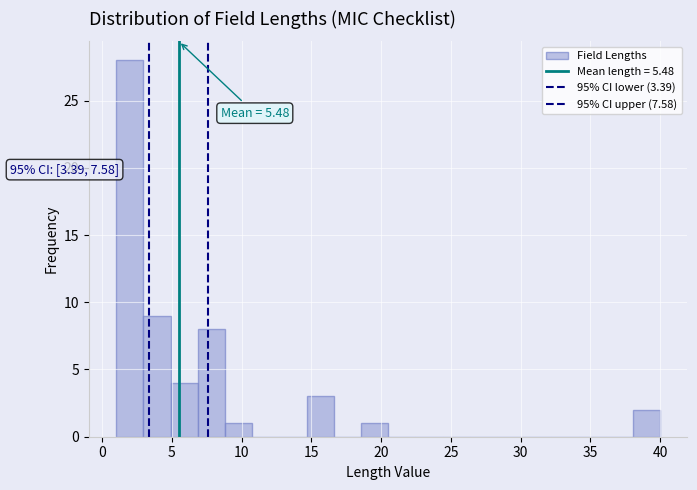

Around what value on the x-axis is the tallest bar? Give the approximate position of its centre, as read against the axis.

2.0